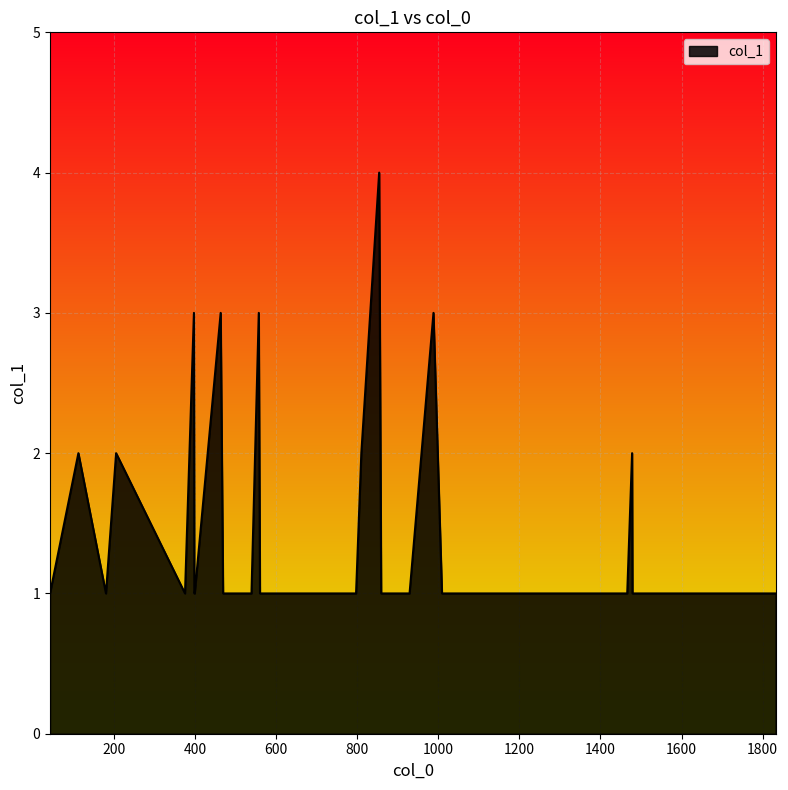

What is the greatest value displayed?

4